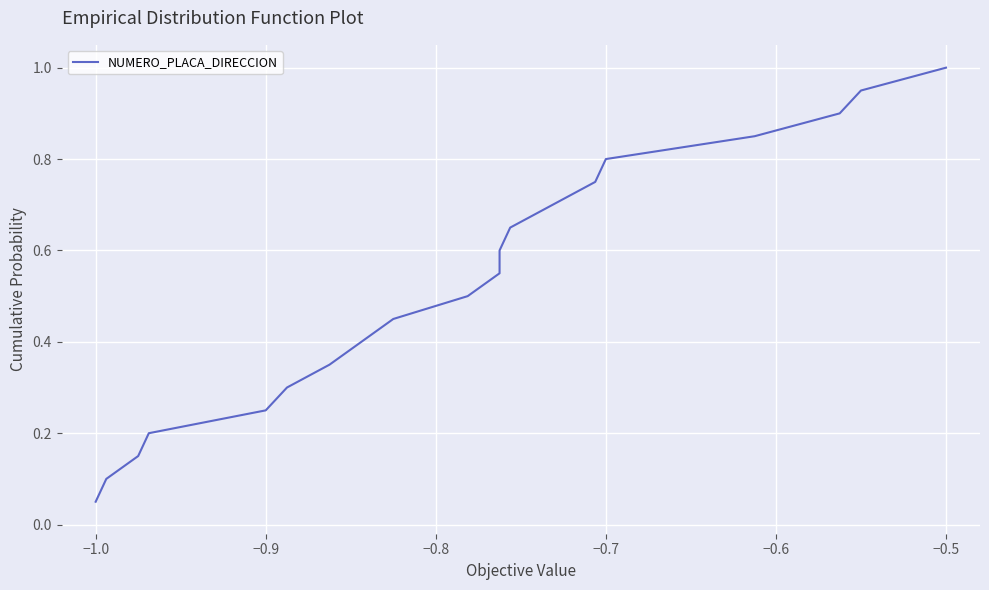

What is the minimum value shown in the chart?

0.1